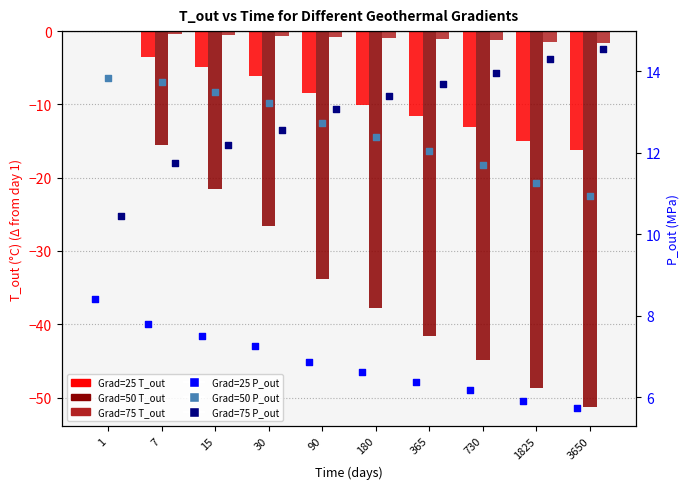

What are all the series names shown in the legend?

Grad=25 T_out, Grad=50 T_out, Grad=75 T_out, Grad=25 P_out, Grad=50 P_out, Grad=75 P_out